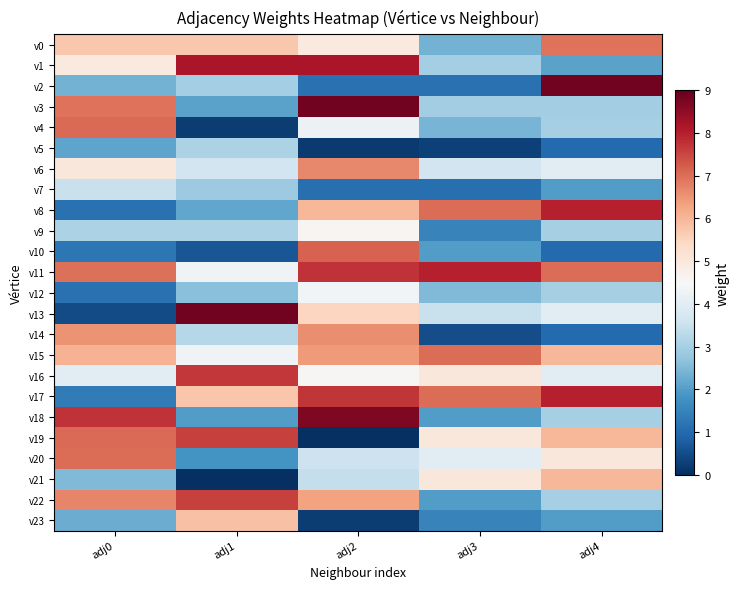

Rank the series at adj0 from lowest to highest value.

v13, v8, v12, v10, v17, v5, v23, v2, v21, v9, v7, v16, v1, v6, v0, v15, v14, v22, v3, v11, v20, v4, v19, v18